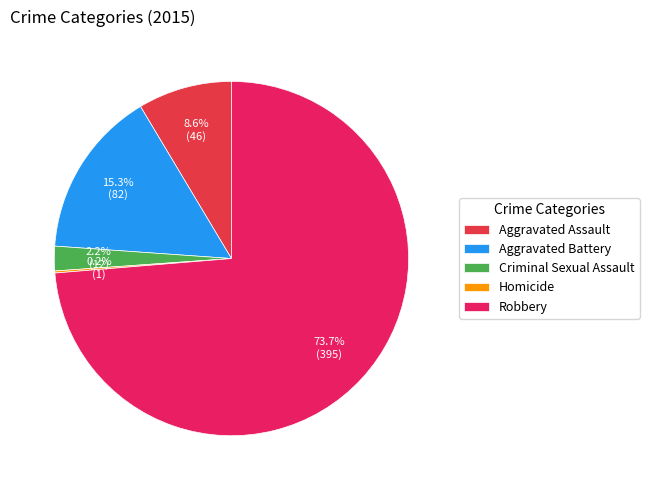

Is there any slice that represents more than half of the pie?

Yes